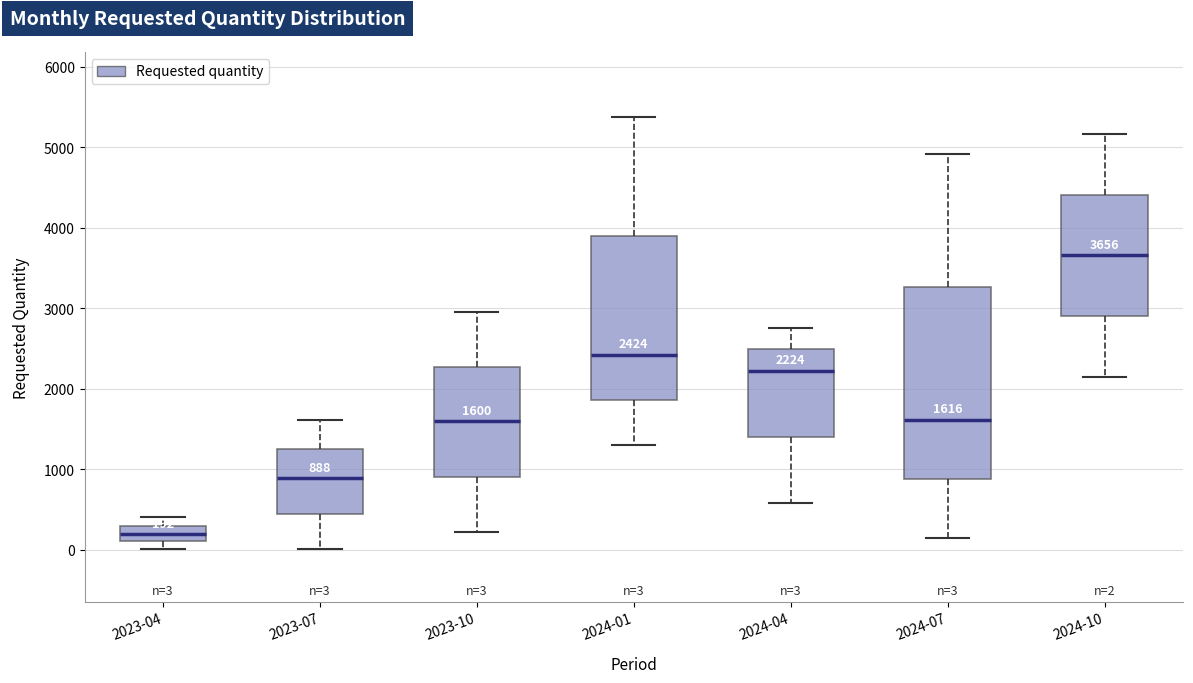

Which box is the tallest, from its lower edge to its upper edge?

2024-07